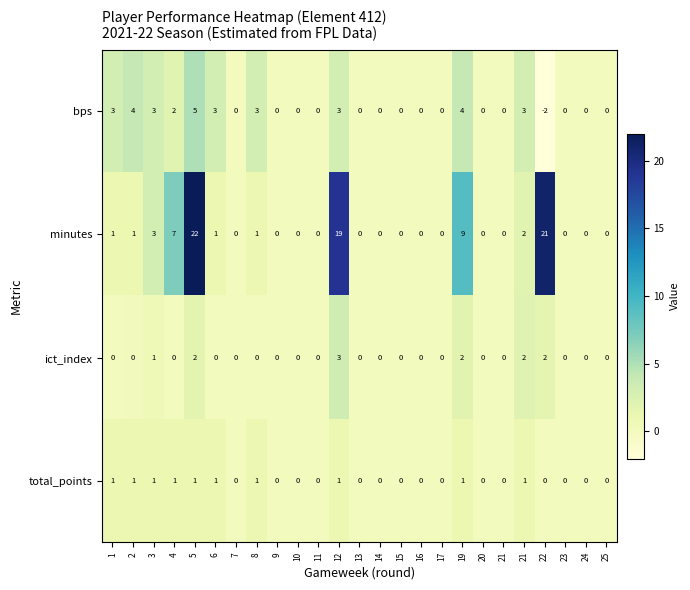

Reading right to left, list all the values displayed in this chart.

bps: 25=0.0	24=0.0	23=0.0	22=-2.0	21=3.0	21=0.0	20=0.0	19=4.0	17=0.0	16=0.0	15=0.0	14=0.0	13=0.0	12=3.0	11=0.0	10=0.0	9=0.0	8=3.0	7=0.0	6=3.0	5=5.0	4=2.0	3=3.0	2=4.0	1=3.0
minutes: 25=0.0	24=0.0	23=0.0	22=21.0	21=2.0	21=0.0	20=0.0	19=9.0	17=0.0	16=0.0	15=0.0	14=0.0	13=0.0	12=19.0	11=0.0	10=0.0	9=0.0	8=1.0	7=0.0	6=1.0	5=22.0	4=7.0	3=3.0	2=1.0	1=1.0
ict_index: 25=0.0	24=0.0	23=0.0	22=2.0	21=2.0	21=0.0	20=0.0	19=2.0	17=0.0	16=0.0	15=0.0	14=0.0	13=0.0	12=3.0	11=0.0	10=0.0	9=0.0	8=0.0	7=0.0	6=0.0	5=2.0	4=0.0	3=1.0	2=0.0	1=0.0
total_points: 25=0.0	24=0.0	23=0.0	22=0.0	21=1.0	21=0.0	20=0.0	19=1.0	17=0.0	16=0.0	15=0.0	14=0.0	13=0.0	12=1.0	11=0.0	10=0.0	9=0.0	8=1.0	7=0.0	6=1.0	5=1.0	4=1.0	3=1.0	2=1.0	1=1.0